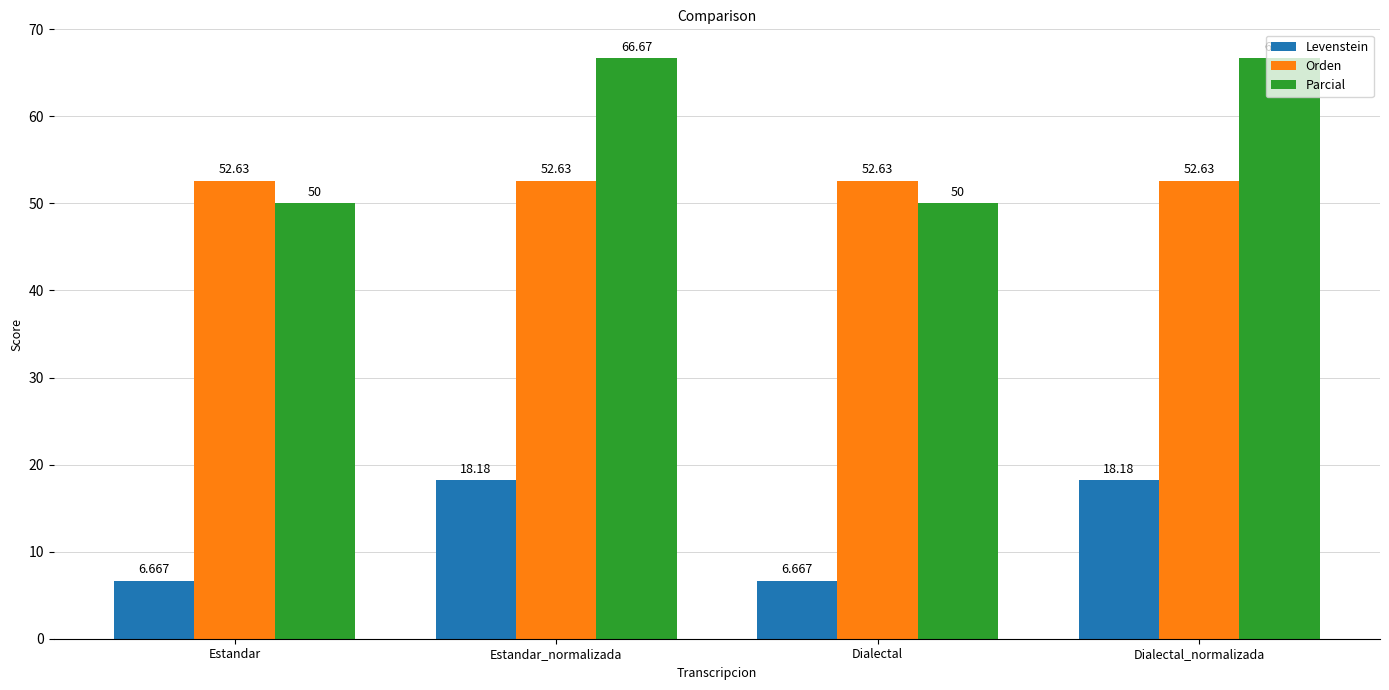

Which series has the largest range (max minus min)?

Parcial